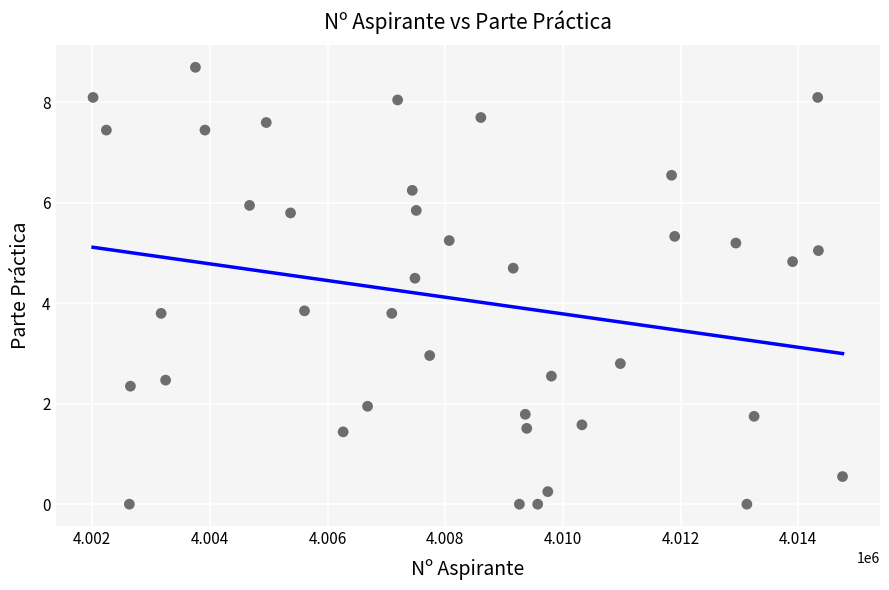

What is the range of Y values (max minus min)?

8.7